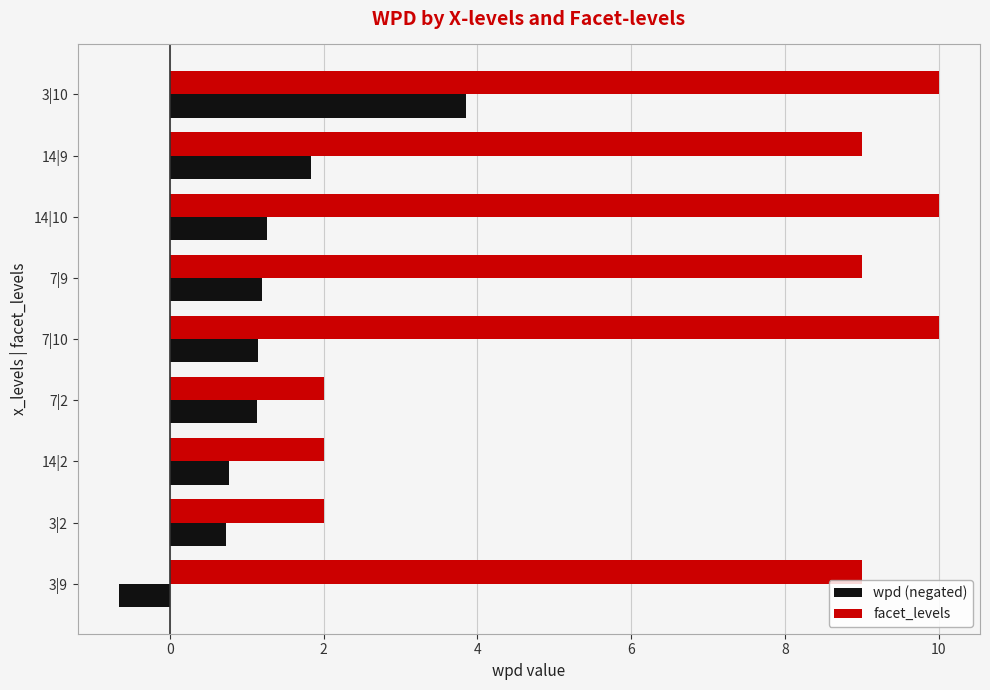

Rank the series by their maximum value, from lowest to highest.

wpd (negated), facet_levels